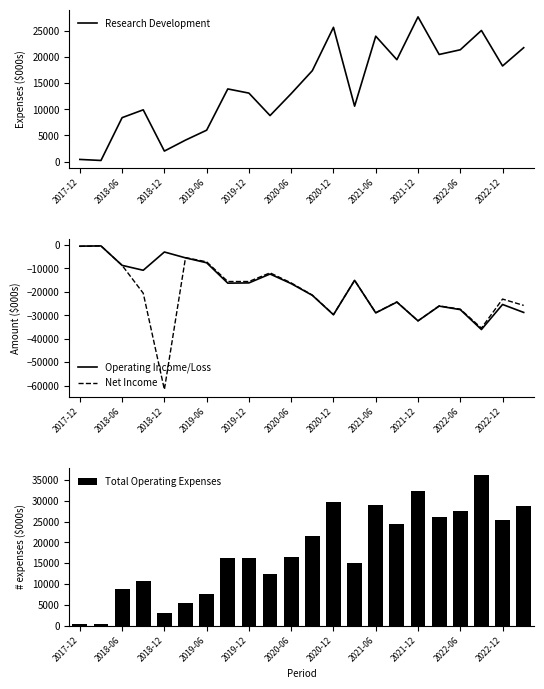

What is the difference between the highest and lowest values at 13?

30200